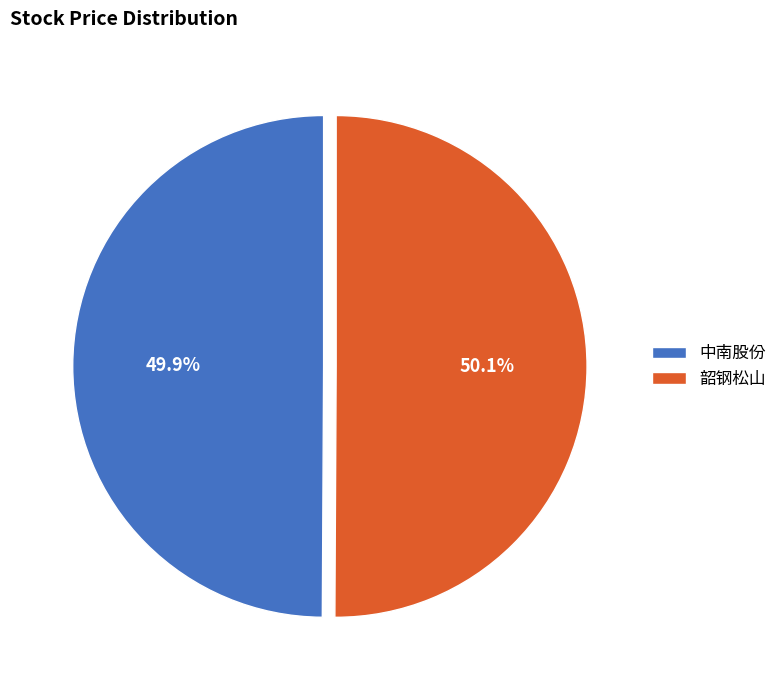

What is the ratio of the value at 韶钢松山 to the value at 中南股份?

1.0